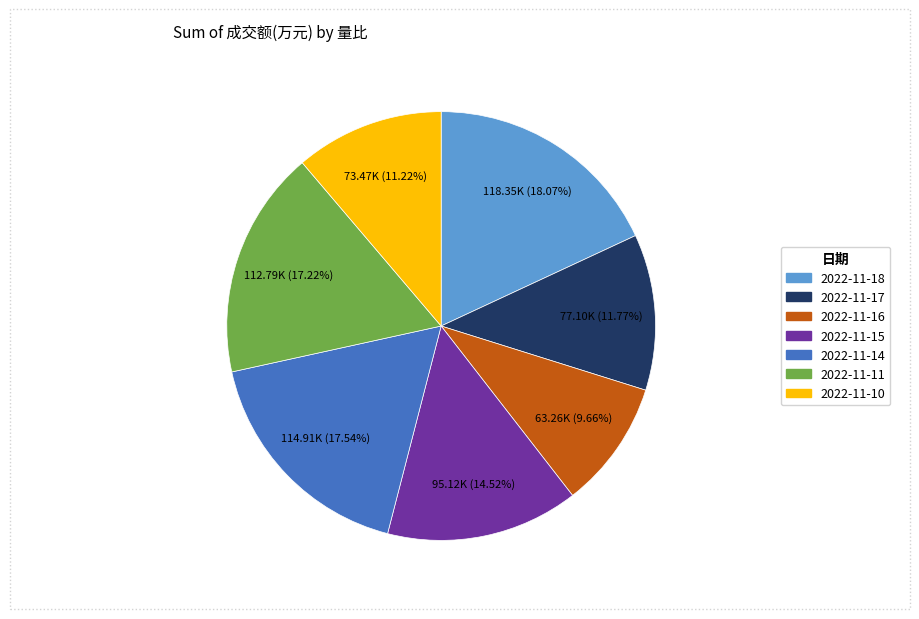

Is 2022-11-17 the majority of the pie?

No